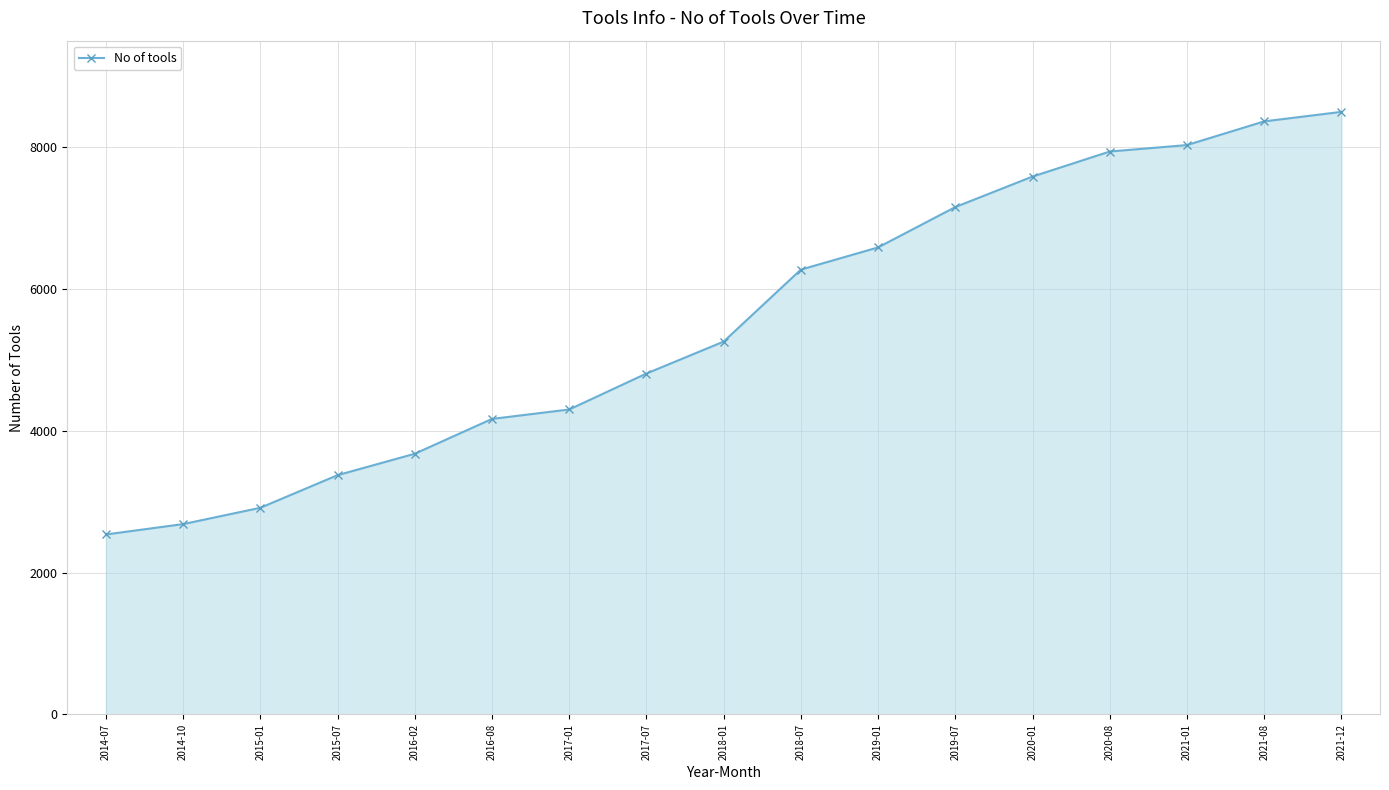

Which category has the highest value across all series?

2021-12